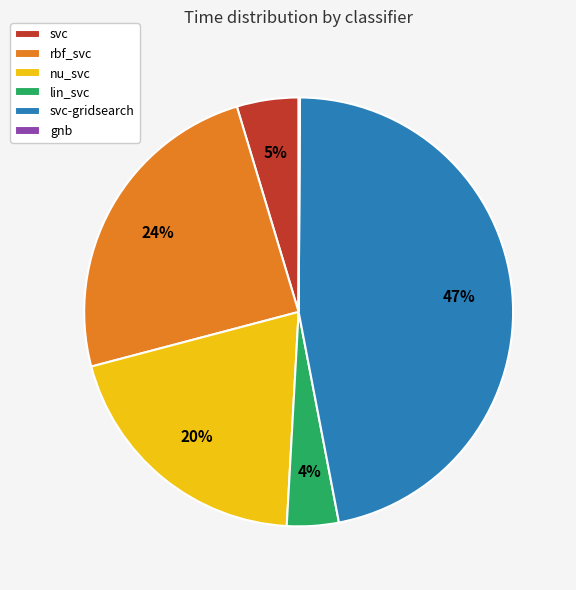

Which category has the biggest portion of the pie?

svc-gridsearch